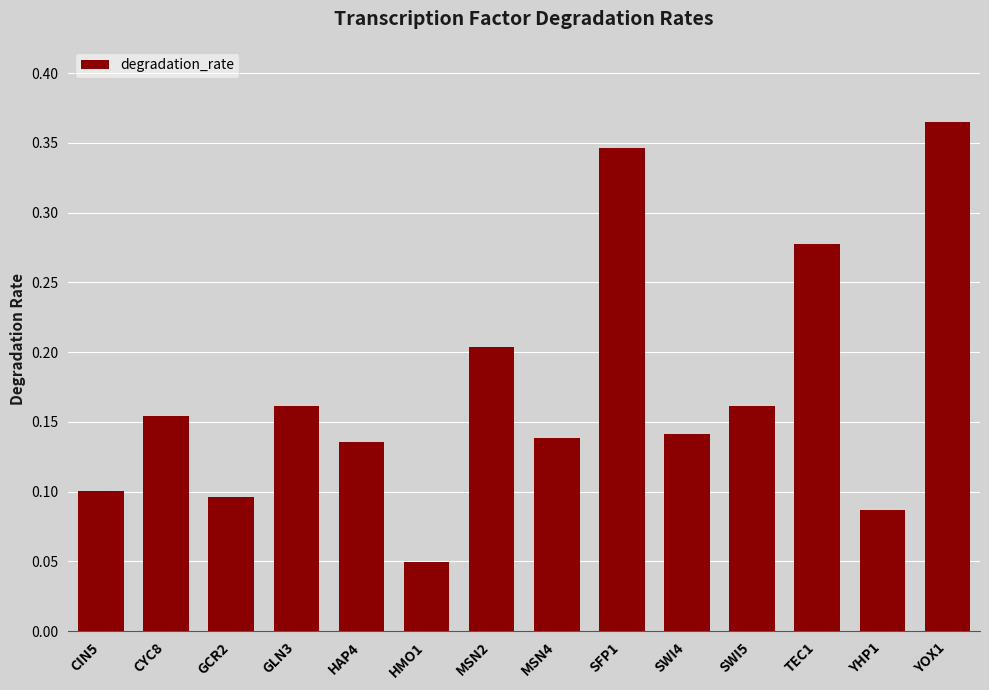

At which category does the chart reach its peak across all series?

YOX1